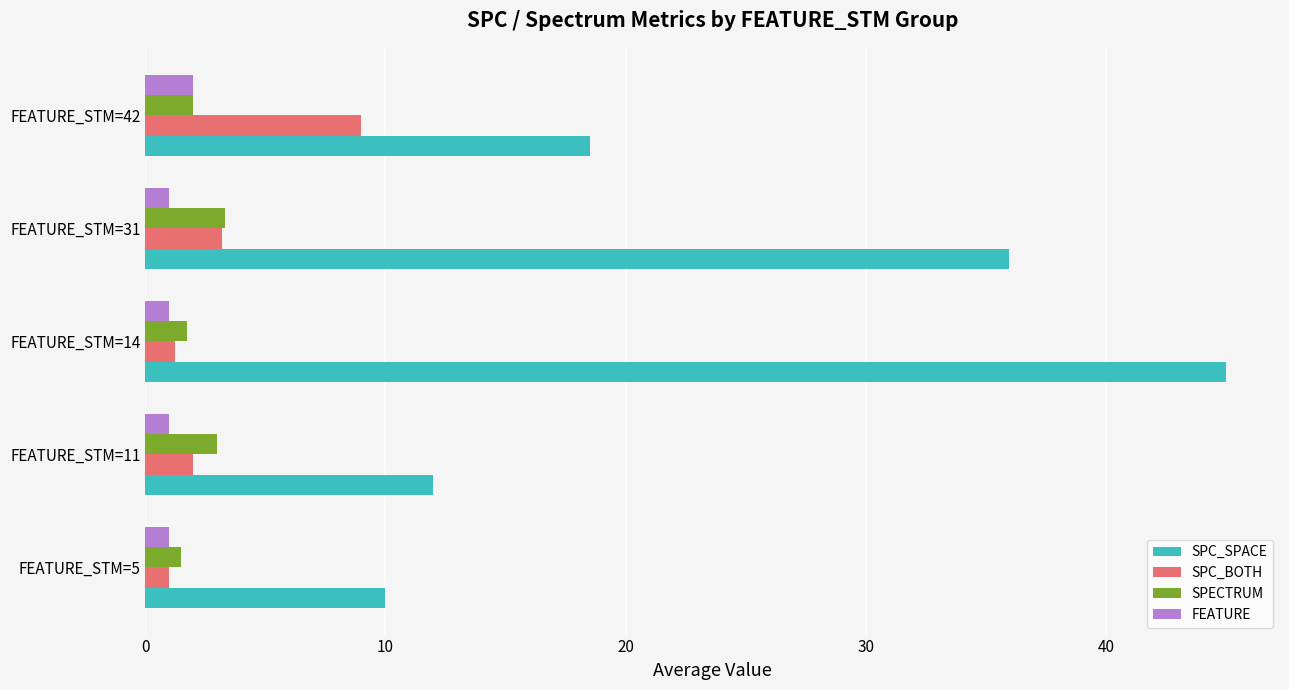

What is the average value of the SPECTRUM series?

2.3